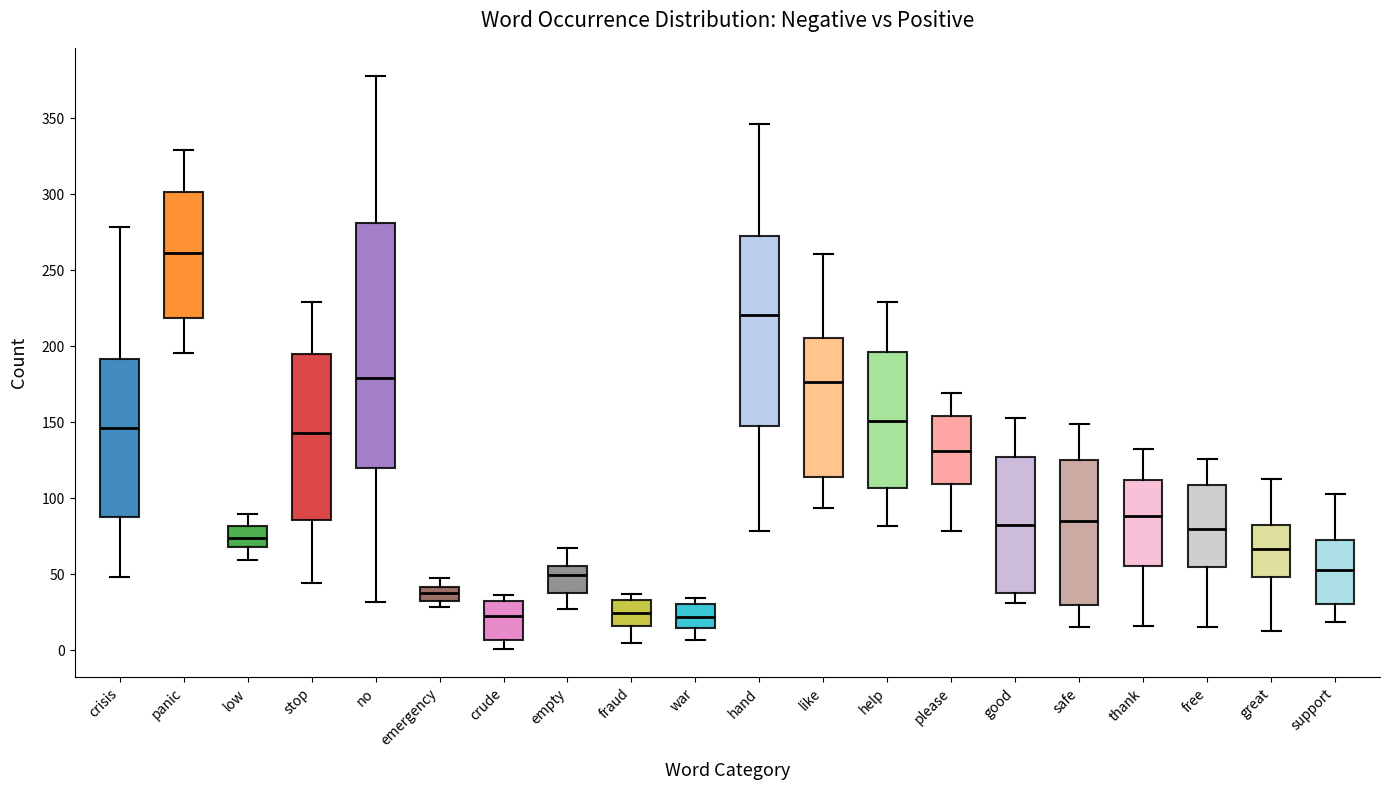

Reading left to right, read every box against the y-axis: the position of its median line, the range the box covers, and the ends of its whiskers. The values are not printed on the chart, so give them approximately, as read against the axis.

crisis: median 145, box 90 to 190, whiskers 50 to 280
panic: median 260, box 220 to 300, whiskers 195 to 330
low: median 75, box 70 to 80, whiskers 60 to 90
stop: median 145, box 85 to 195, whiskers 45 to 230
no: median 180, box 120 to 280, whiskers 30 to 375
emergency: median 40 (inside the box), box 35 to 40, whiskers 30 to 50
crude: median 20, box 5 to 35, whiskers 0 to 35 (just above the box's upper edge)
empty: median 50, box 40 to 55, whiskers 25 to 65
fraud: median 25, box 15 to 35, whiskers 5 to 35 (just above the box's upper edge)
war: median 20, box 15 to 30, whiskers 5 to 35
hand: median 220, box 145 to 270, whiskers 80 to 345
like: median 175, box 115 to 205, whiskers 95 to 260
help: median 150, box 105 to 195, whiskers 80 to 230
please: median 130, box 110 to 155, whiskers 80 to 170
good: median 80, box 40 to 125, whiskers 30 to 155
safe: median 85, box 30 to 125, whiskers 15 to 150
thank: median 90, box 55 to 110, whiskers 15 to 135
free: median 80, box 55 to 110, whiskers 15 to 125
great: median 65, box 50 to 85, whiskers 15 to 115
support: median 55, box 30 to 70, whiskers 20 to 105